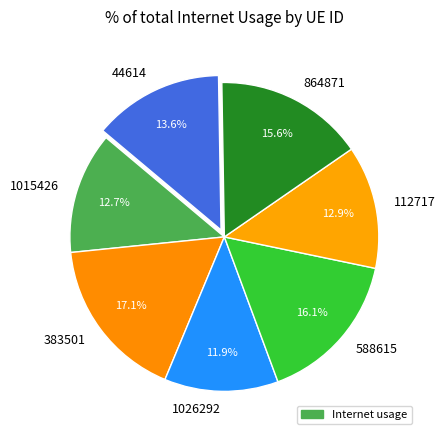

Count the number of slices in the pie.

7